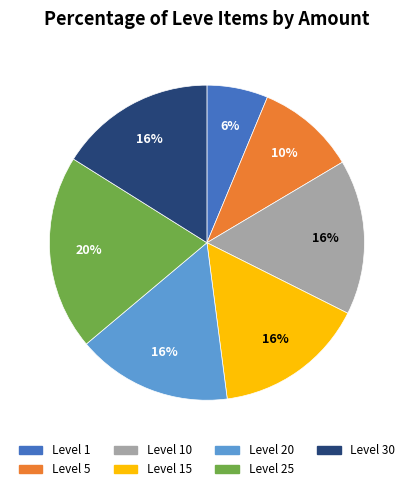

How many segments does this pie chart have?

7